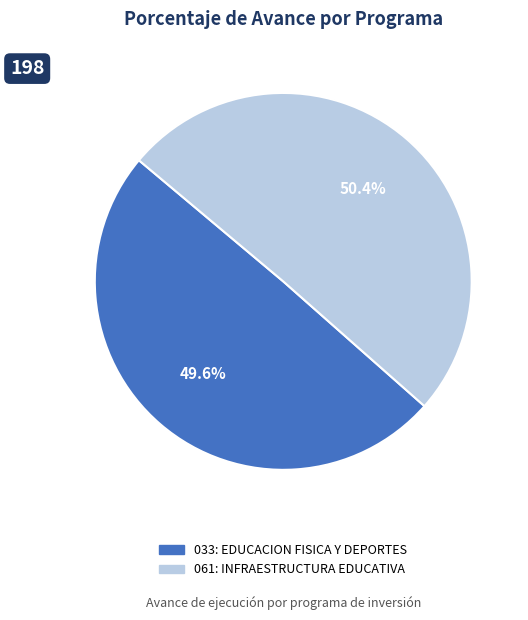

Which category has the smallest portion of the pie?

033: EDUCACION FISICA Y DEPORTES